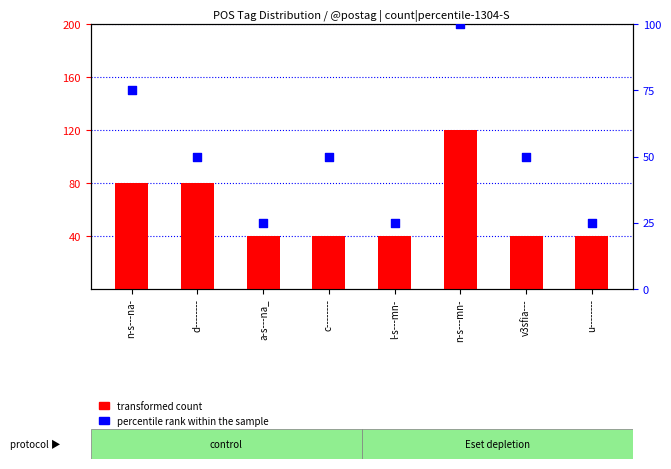

At which category is the sum across all series the highest?

n-s---mn-